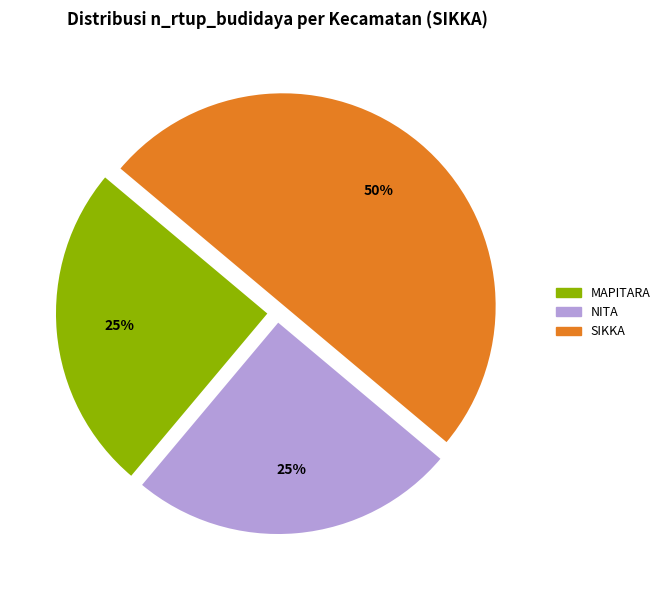

To the nearest percent, what is the average slice percentage?

33%